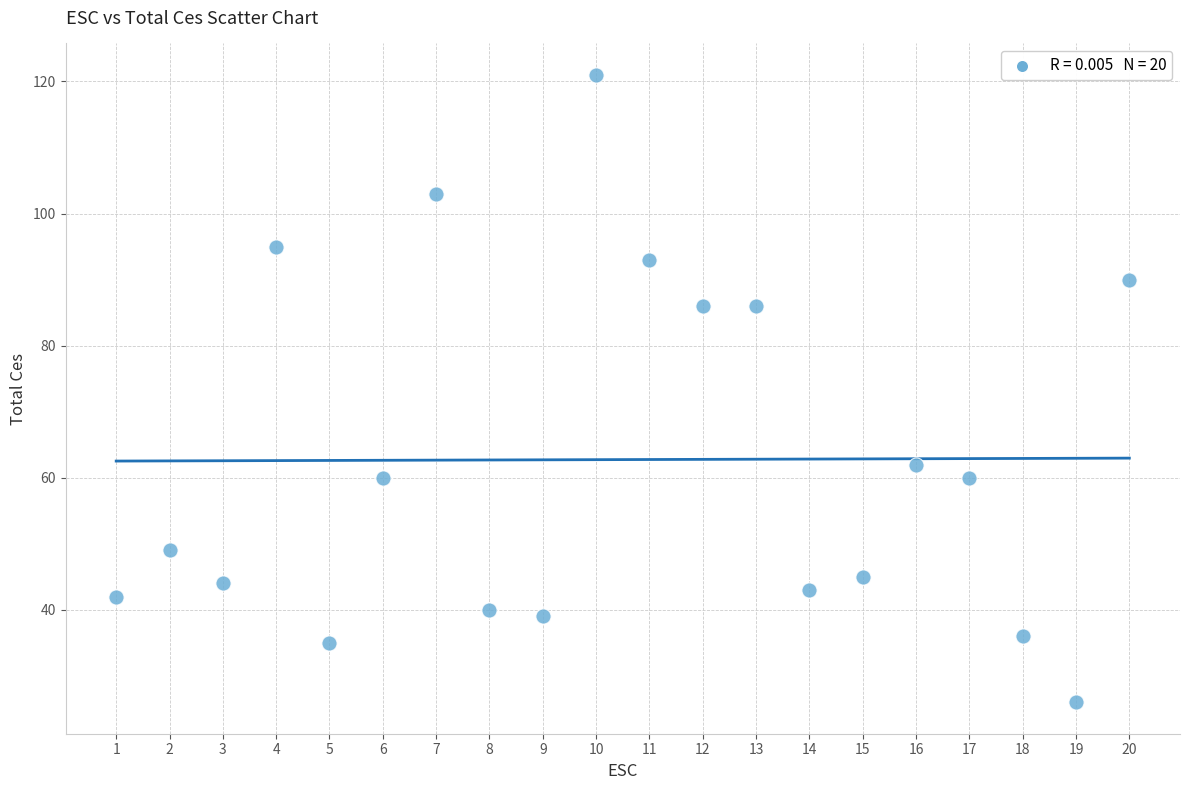

What is the range of Y values (max minus min)?

95